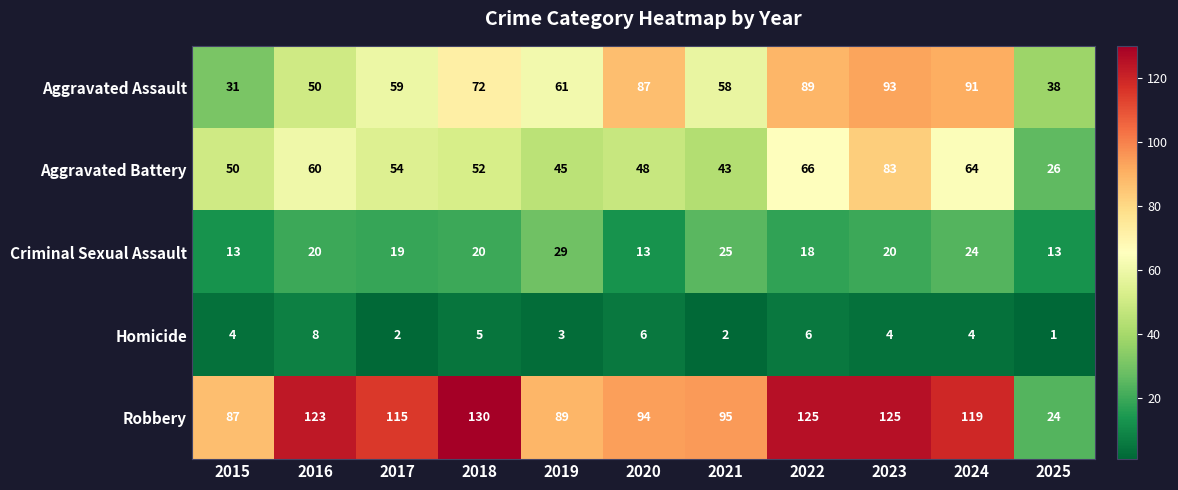

What is the maximum value shown in the chart?

130